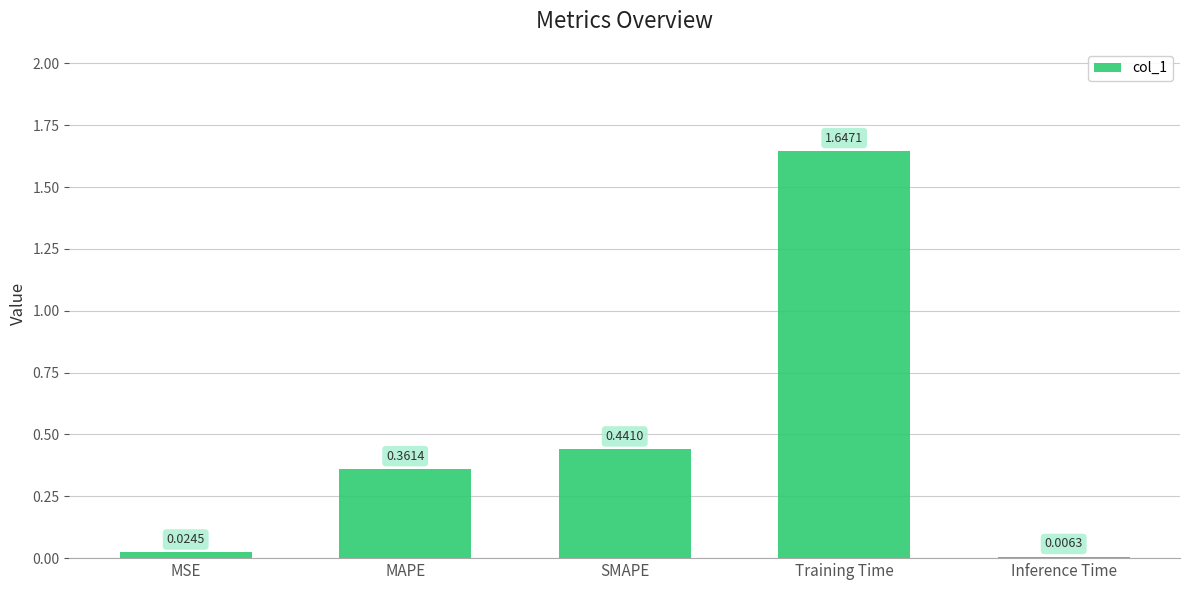

Which label corresponds to the smallest value in the chart?

Inference Time